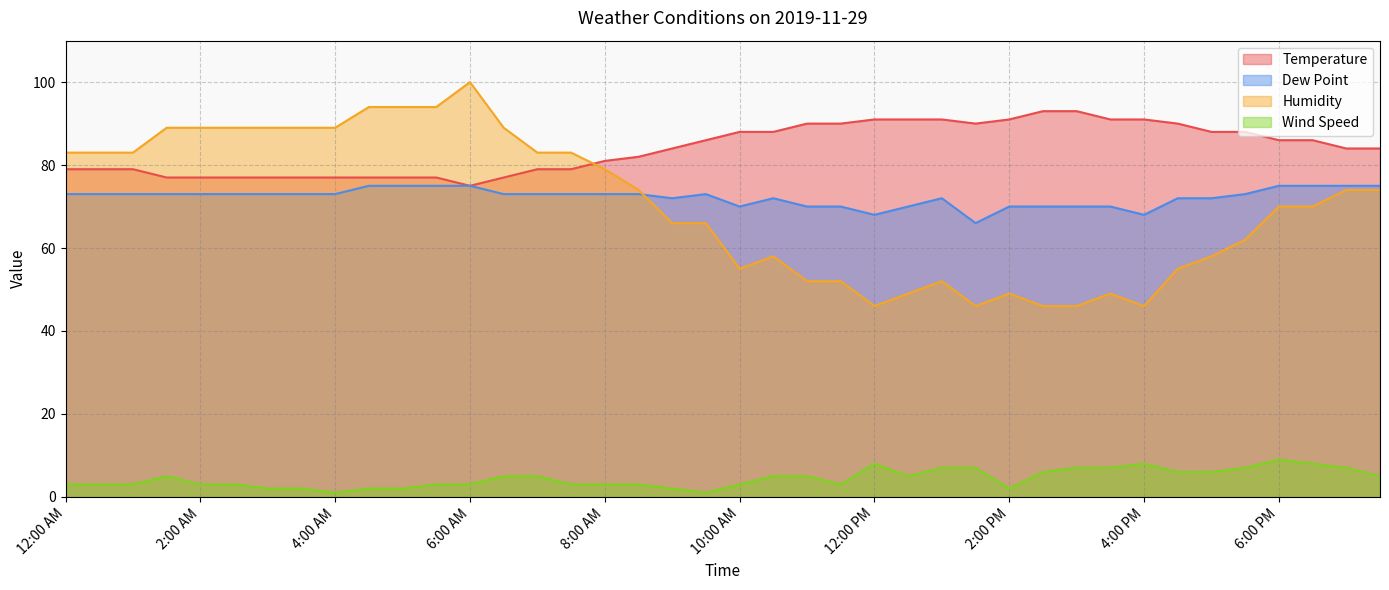

What are all the series names shown in the legend?

Temperature, Dew Point, Humidity, Wind Speed